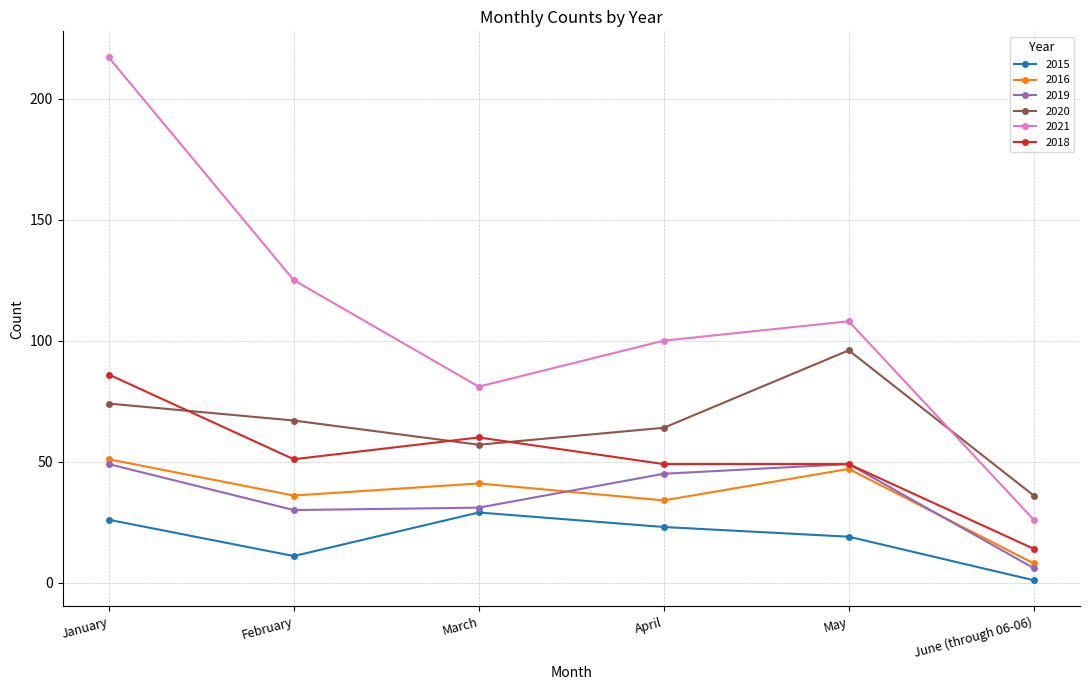

What is the label of the 2nd point from the right?

May